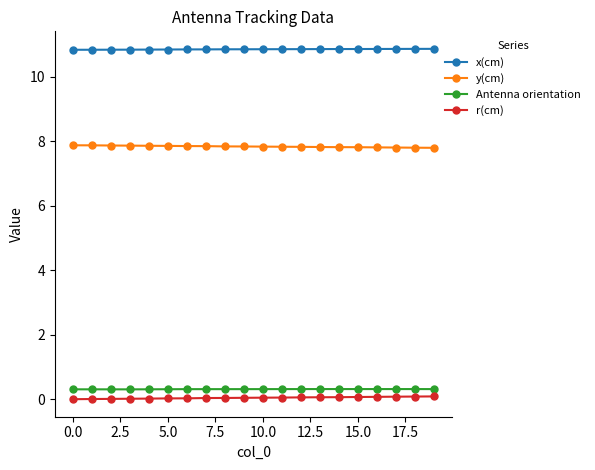

How many x(cm) values are between 10 and 11?

20